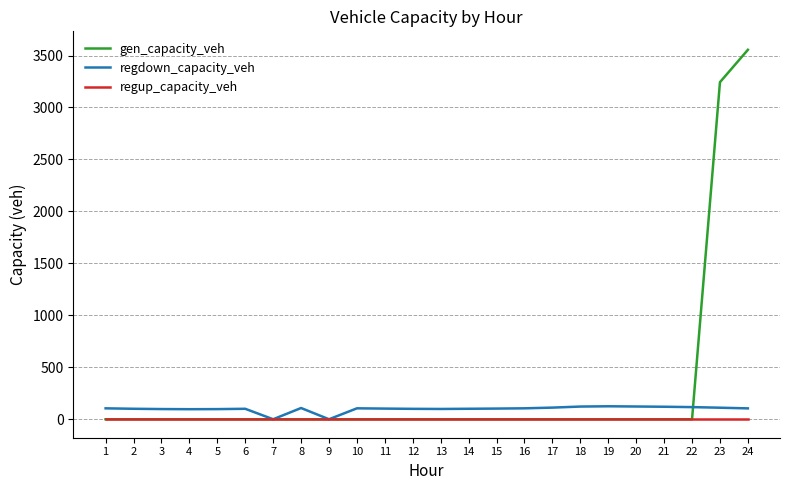

At how many categories does at least one series exceed 735?

2